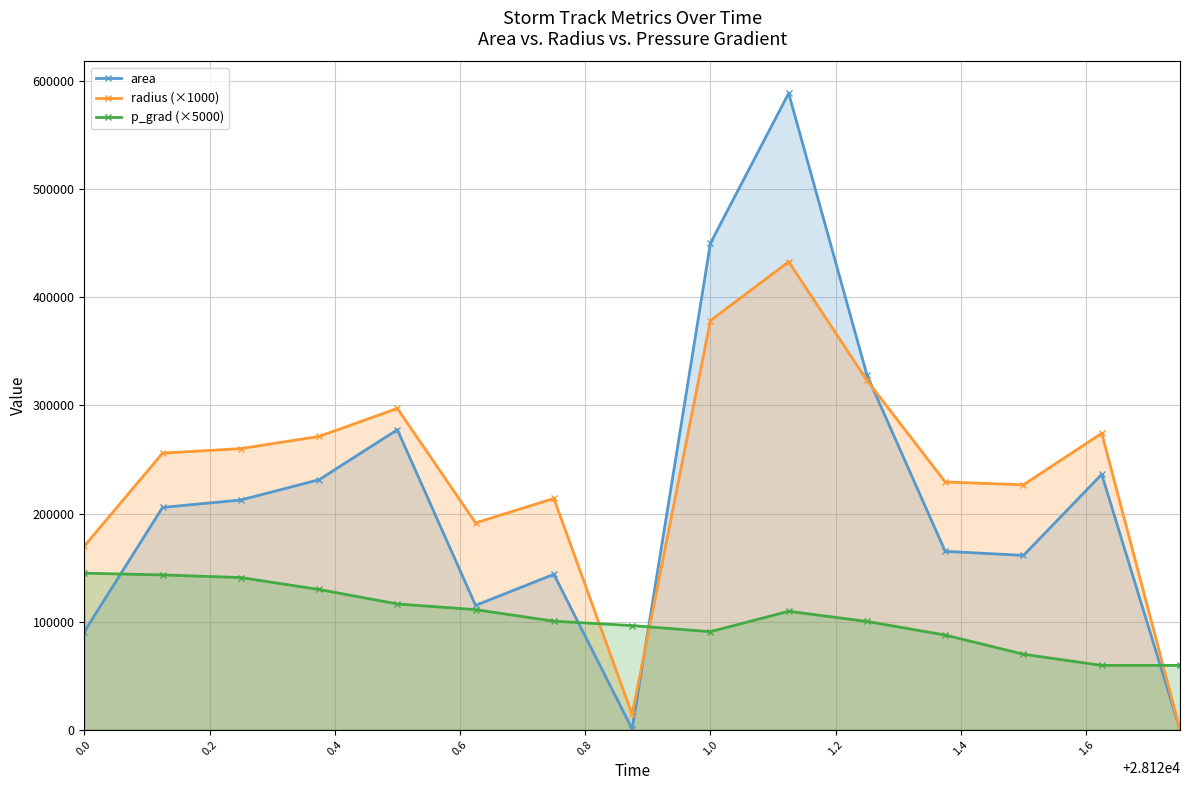

How many lines are shown in the chart?

3